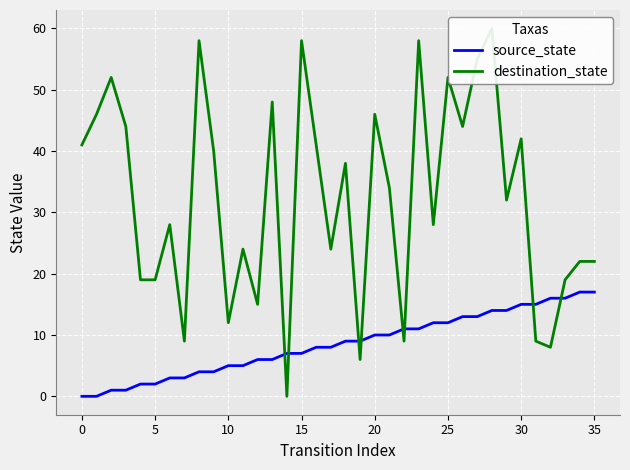

Which series has the largest total across all categories?

destination_state